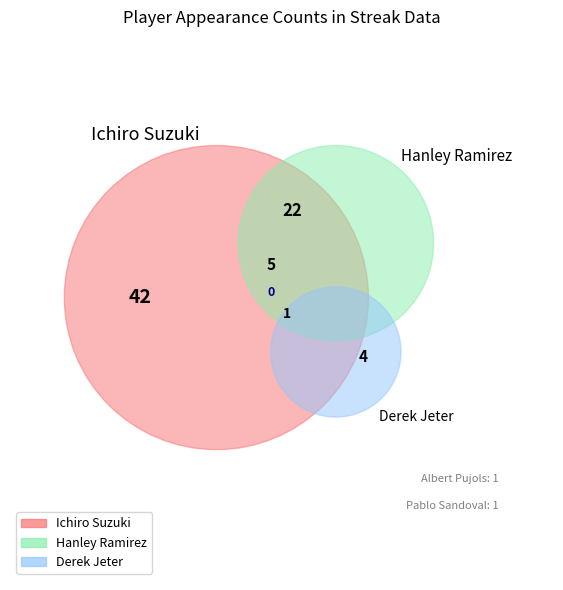

Combined, do Hanley Ramirez and Pablo Sandoval account for over 50%?

No